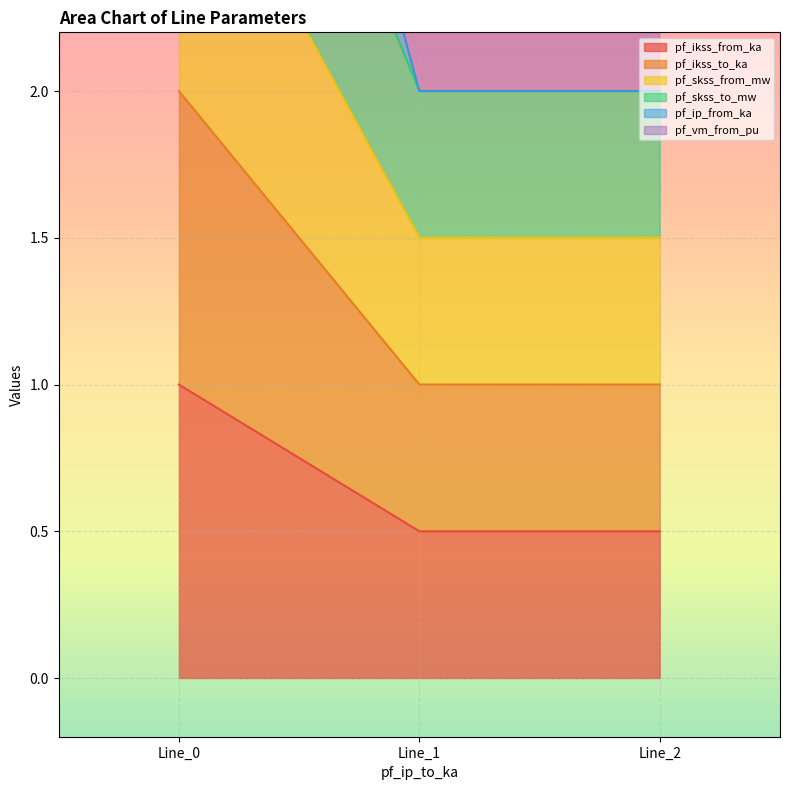

What is the minimum value for pf_ikss_from_ka?

0.5